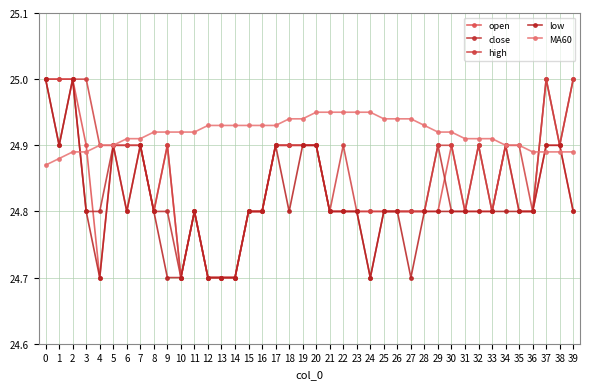

Reading right to left, what are all the values shown in this chart?

open: 39=24.8	38=24.9	37=24.9	36=24.8	35=24.8	34=24.9	33=24.8	32=24.8	31=24.8	30=24.9	29=24.8	28=24.8	27=24.8	26=24.8	25=24.8	24=24.8	23=24.8	22=24.8	21=24.8	20=24.9	19=24.9	18=24.9	17=24.9	16=24.8	15=24.8	14=24.7	13=24.7	12=24.7	11=24.8	10=24.7	9=24.9	8=24.8	7=24.9	6=24.8	5=24.9	4=24.7	3=24.9	2=25.0	1=25.0	0=25.0
close: 39=25.0	38=24.9	37=25.0	36=24.8	35=24.8	34=24.9	33=24.8	32=24.9	31=24.8	30=24.8	29=24.9	28=24.8	27=24.8	26=24.8	25=24.8	24=24.7	23=24.8	22=24.8	21=24.8	20=24.9	19=24.9	18=24.9	17=24.9	16=24.8	15=24.8	14=24.7	13=24.7	12=24.7	11=24.8	10=24.7	9=24.8	8=24.8	7=24.9	6=24.9	5=24.9	4=24.8	3=24.8	2=25.0	1=24.9	0=25.0
high: 39=25.0	38=24.9	37=25.0	36=24.8	35=24.9	34=24.9	33=24.8	32=24.9	31=24.8	30=24.9	29=24.9	28=24.8	27=24.8	26=24.8	25=24.8	24=24.8	23=24.8	22=24.9	21=24.8	20=24.9	19=24.9	18=24.9	17=24.9	16=24.8	15=24.8	14=24.7	13=24.7	12=24.7	11=24.8	10=24.7	9=24.9	8=24.8	7=24.9	6=24.9	5=24.9	4=24.9	3=25.0	2=25.0	1=25.0	0=25.0
low: 39=24.8	38=24.9	37=24.9	36=24.8	35=24.8	34=24.8	33=24.8	32=24.8	31=24.8	30=24.8	29=24.8	28=24.8	27=24.7	26=24.8	25=24.8	24=24.7	23=24.8	22=24.8	21=24.8	20=24.9	19=24.9	18=24.8	17=24.9	16=24.8	15=24.8	14=24.7	13=24.7	12=24.7	11=24.8	10=24.7	9=24.7	8=24.8	7=24.9	6=24.8	5=24.9	4=24.7	3=24.8	2=25.0	1=24.9	0=25.0
MA60: 39=24.9	38=24.9	37=24.9	36=24.9	35=24.9	34=24.9	33=24.9	32=24.9	31=24.9	30=24.9	29=24.9	28=24.9	27=24.9	26=24.9	25=24.9	24=24.9	23=24.9	22=24.9	21=24.9	20=24.9	19=24.9	18=24.9	17=24.9	16=24.9	15=24.9	14=24.9	13=24.9	12=24.9	11=24.9	10=24.9	9=24.9	8=24.9	7=24.9	6=24.9	5=24.9	4=24.9	3=24.9	2=24.9	1=24.9	0=24.9